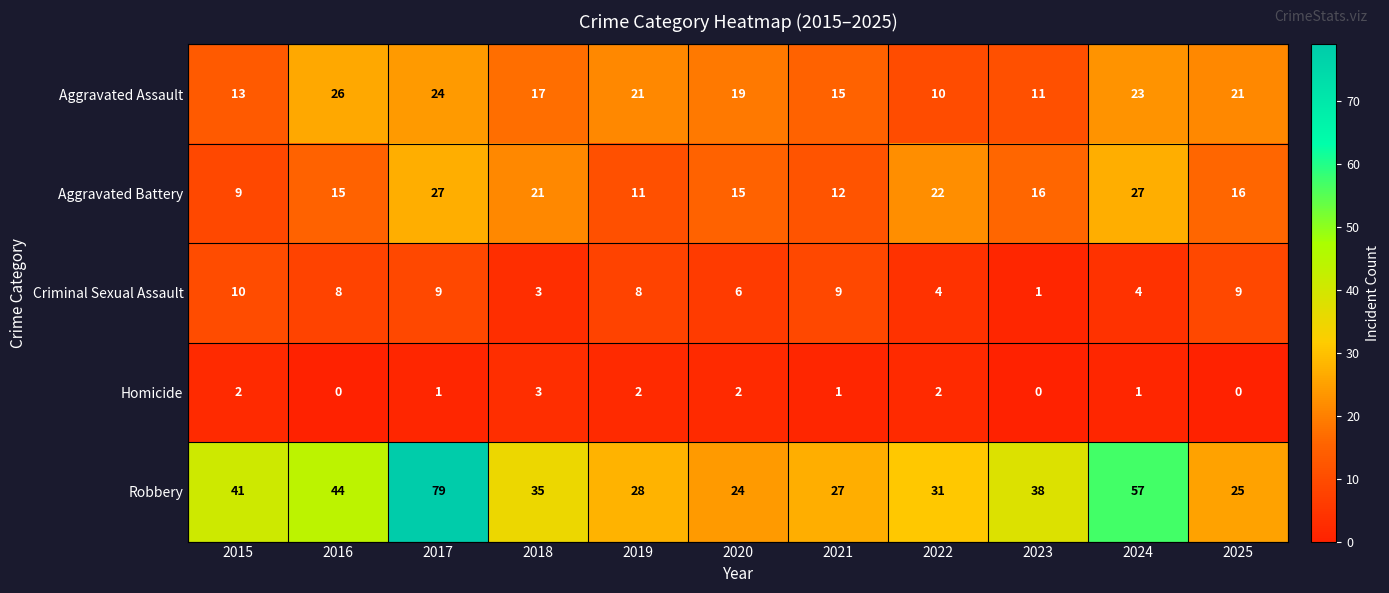

How many distinct data groups are displayed?

5